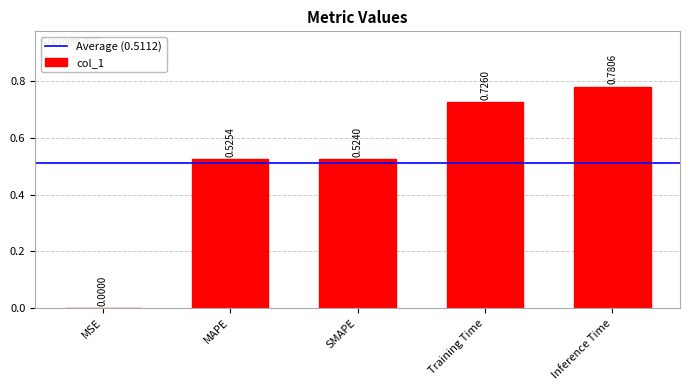

What is the change in value from MAPE to Training Time?

+0.2